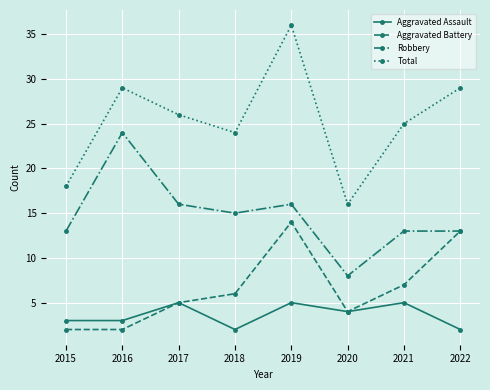

What is the difference between the highest and lowest values at 2020?

12